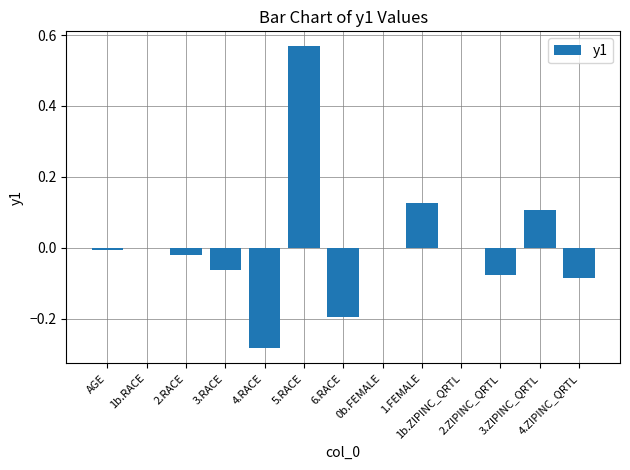

The value at 4.ZIPINC_QRTL is -0.1. True or false?

False